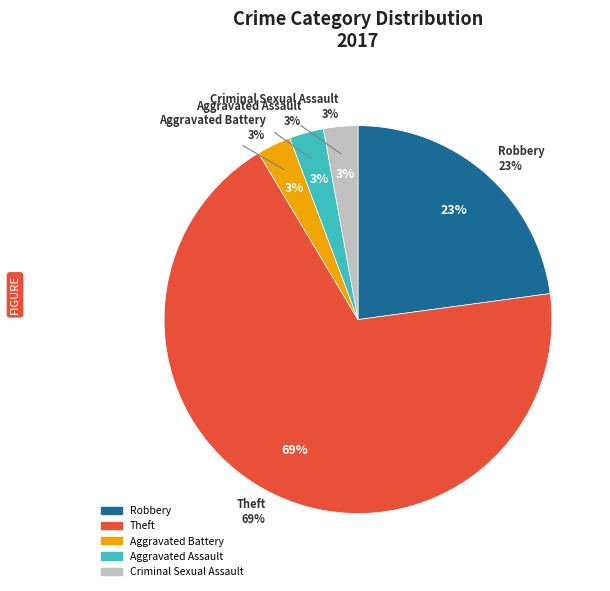

To the nearest percent, what is the combined percentage of Theft and Aggravated Battery?

71%